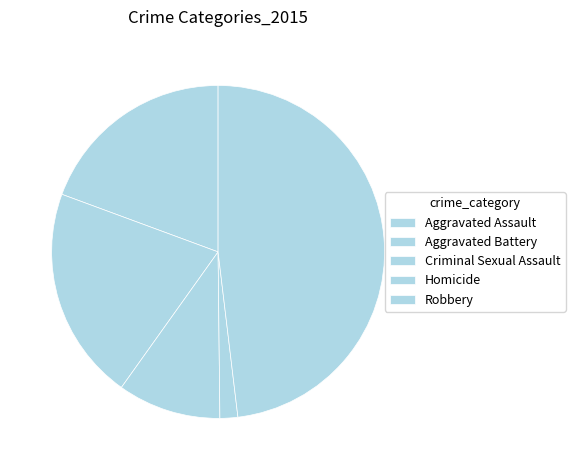

To the nearest percent, what portion does Robbery represent?

48%